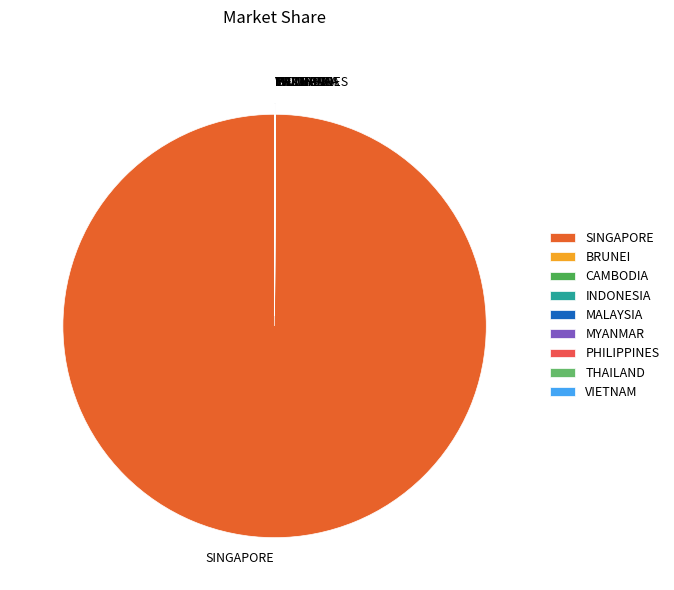

What is the majority slice?

SINGAPORE